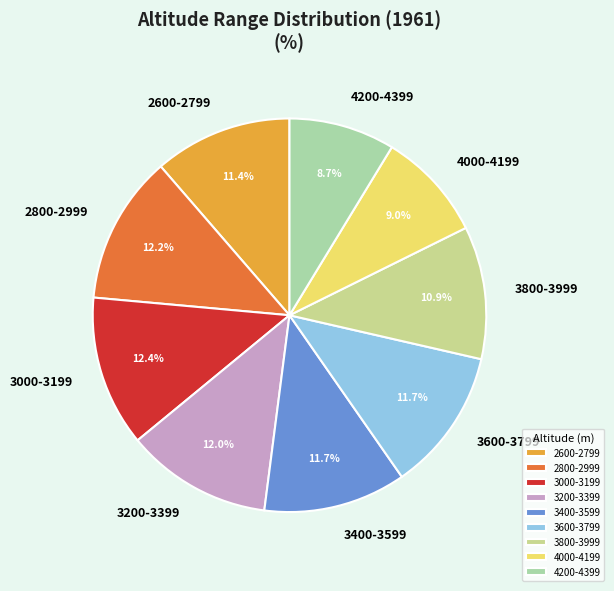

To the nearest percent, what percentage of the pie is 3200-3399?

12%